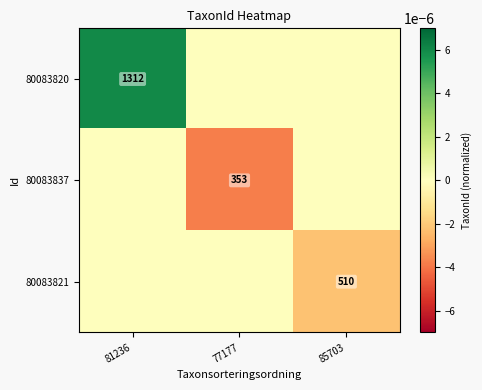

The 80083837 series shows 551 at 77177. True or false?

False